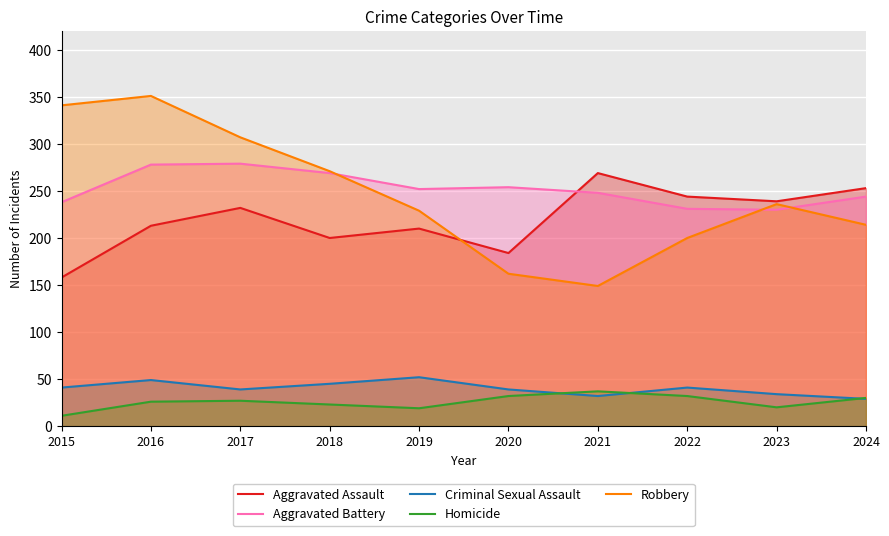

Is the value of Aggravated Assault at 2016 greater than the value of Criminal Sexual Assault at 2019?

Yes